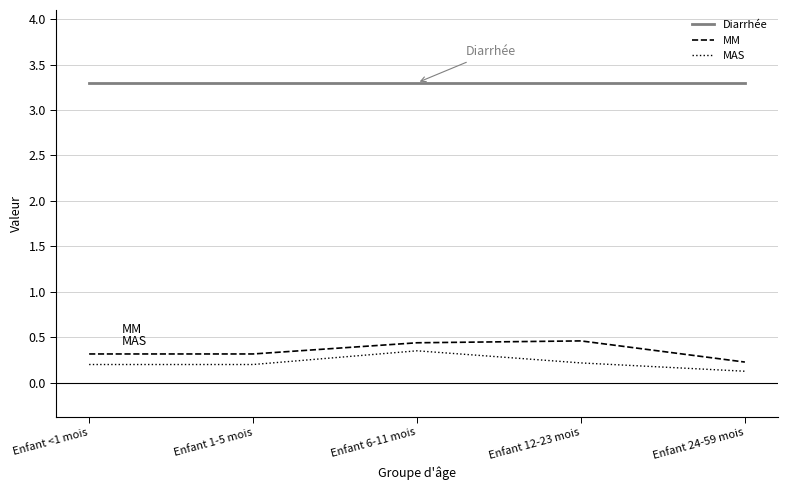

List the series in order of their peak value, lowest first.

MAS, MM, Diarrhée